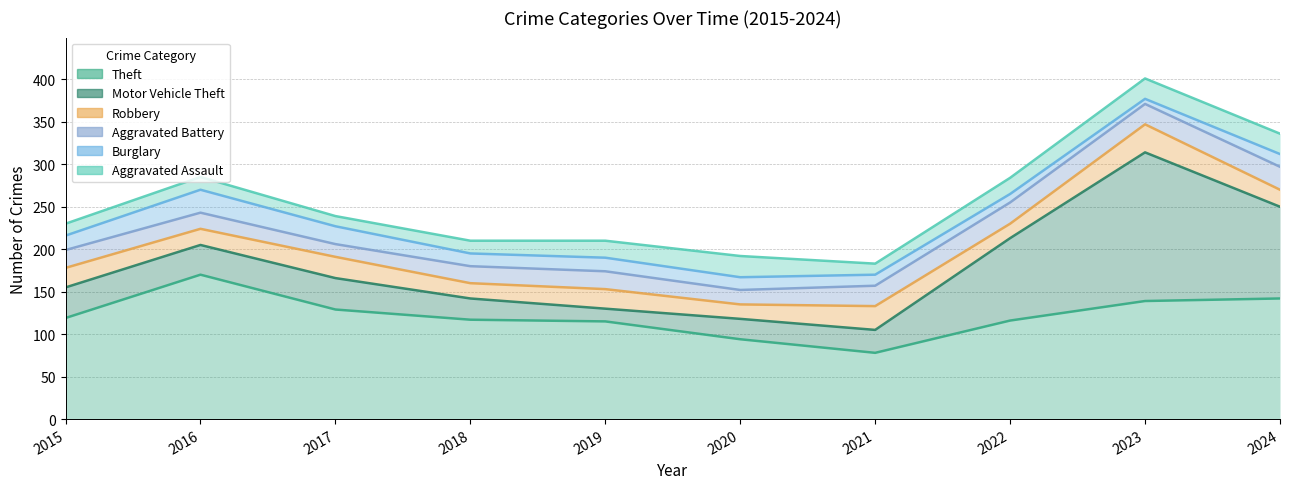

Is it true that Burglary equals 40 at 2016?

False